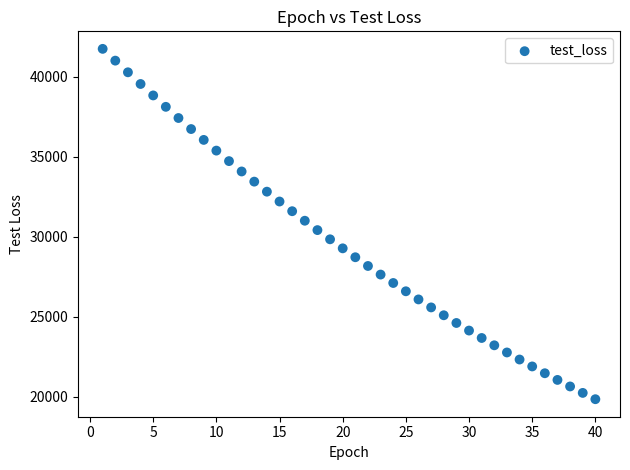

What is the range of Y values (max minus min)?

21904.4